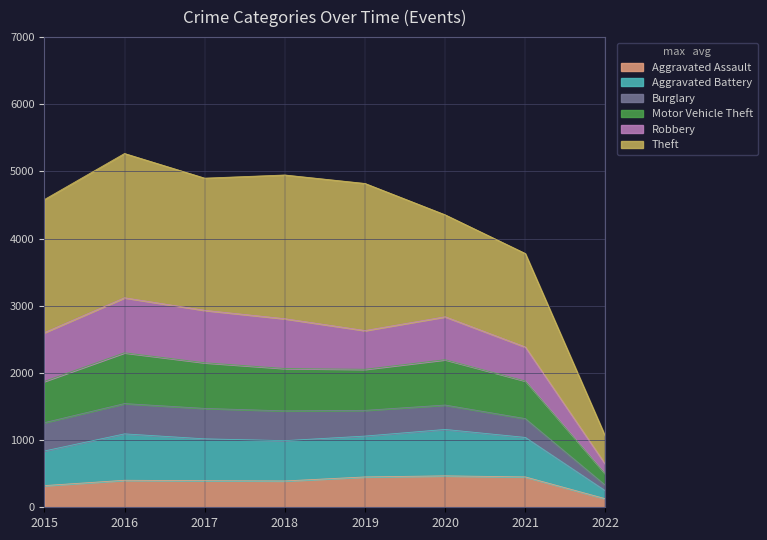

What is the average value of the Aggravated Assault series?

376